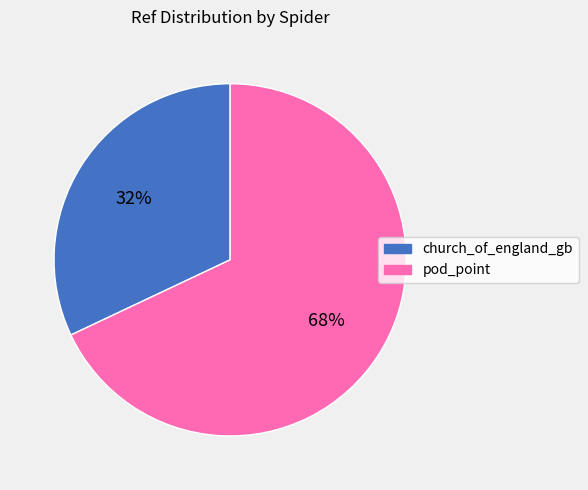

Is the sum of church_of_england_gb and pod_point greater than half?

Yes